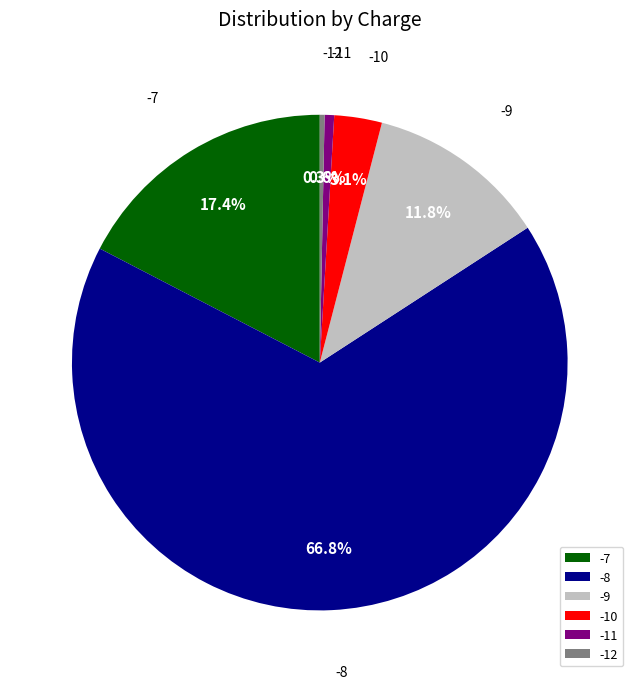

What is the total percentage of -12 and -11?

0.9%